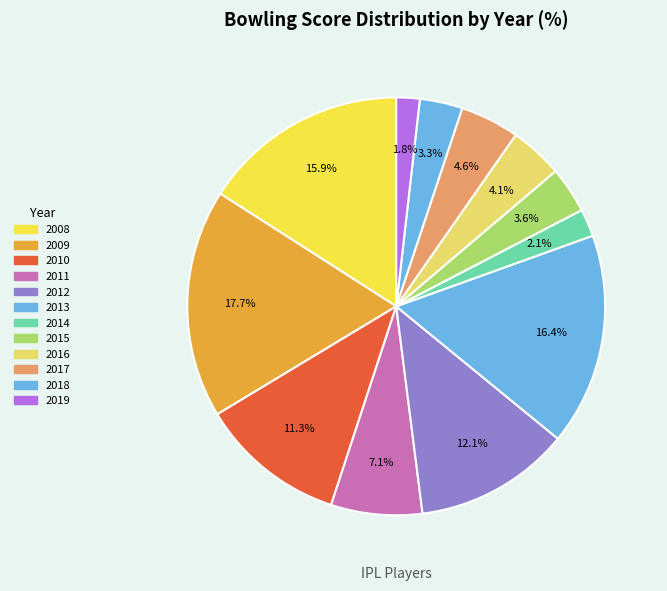

How many slices are in this pie chart?

12